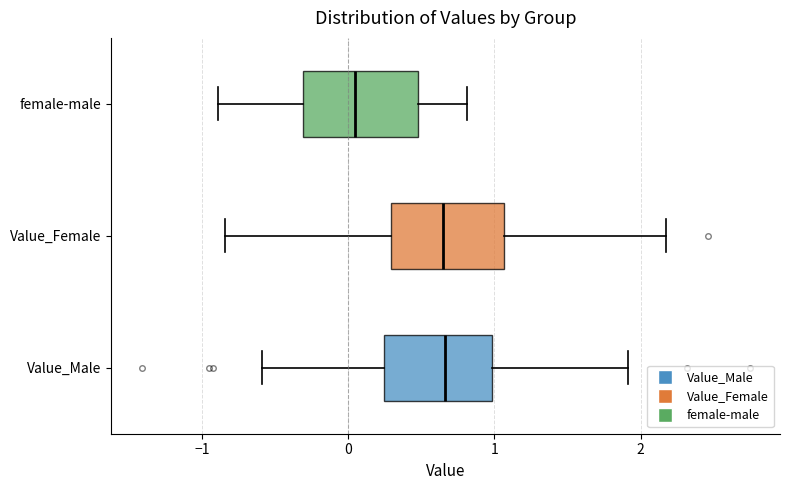

Where does the median line of the box for female-male sit on the x-axis? The values are not printed on the chart, so give them approximately, as read against the axis.

0.0